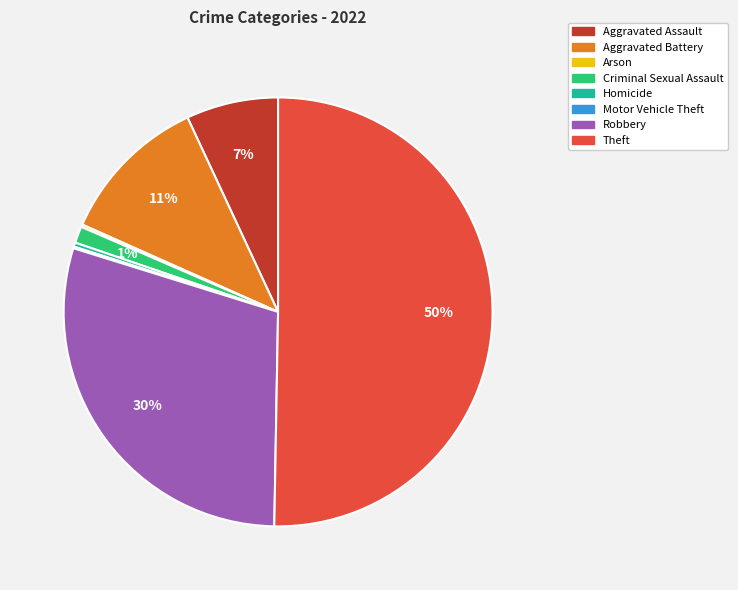

What is the largest slice in the pie chart?

Theft